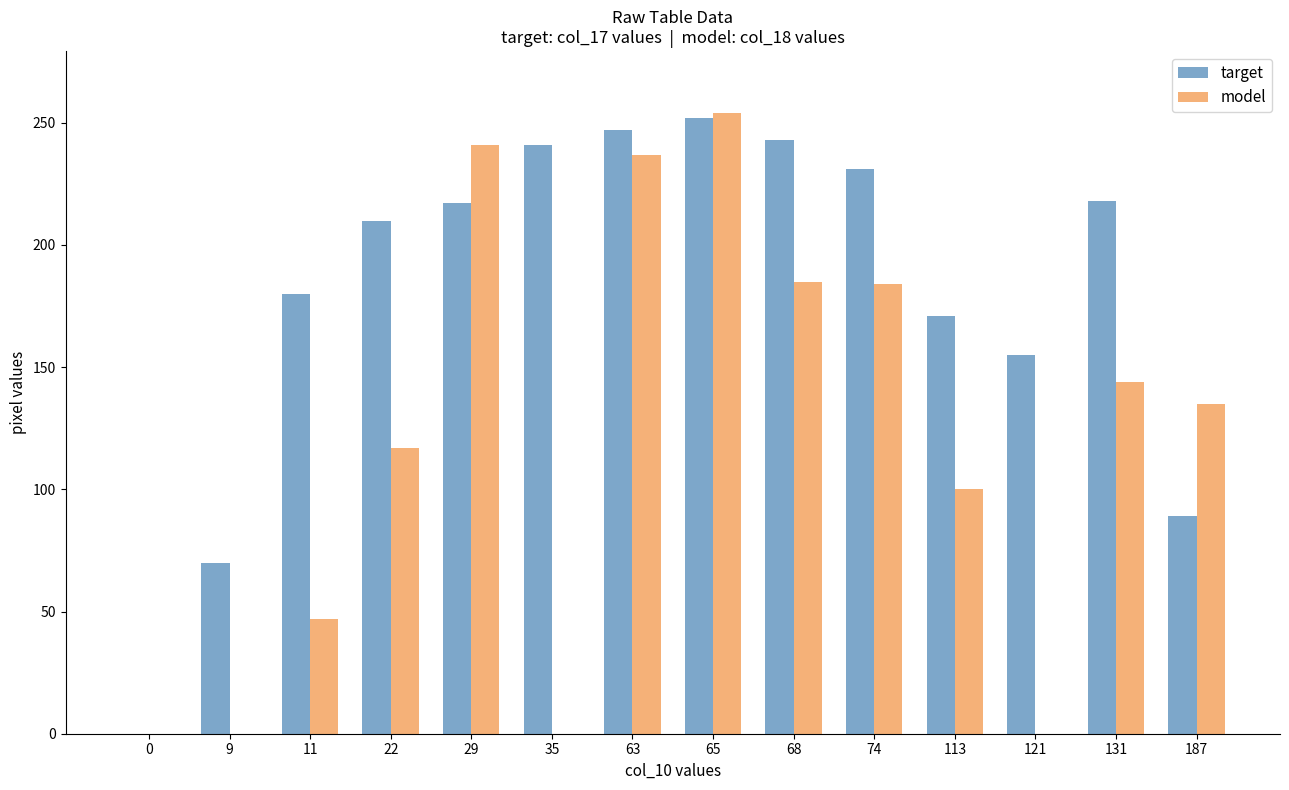

Is the value of target at 187 greater than the value of model at 131?

No